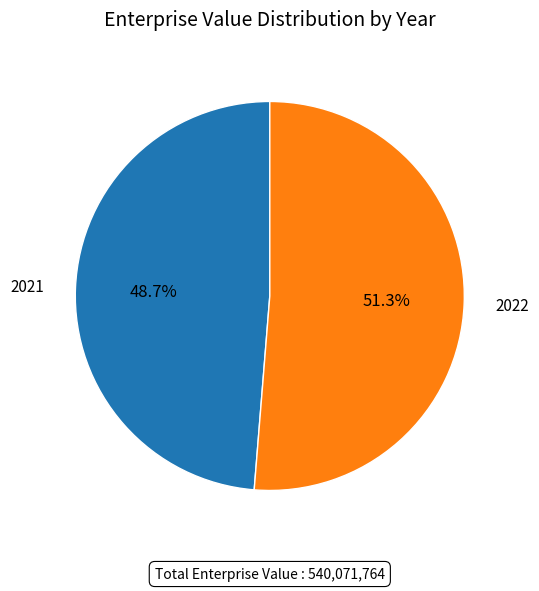

True or false: 2022 accounts for 57% of the total.

False